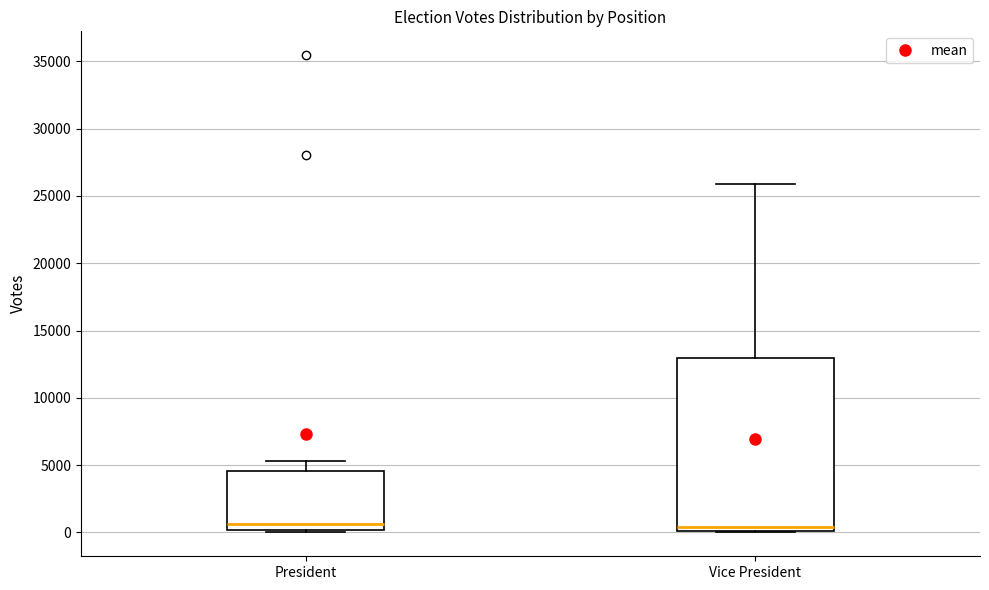

Comparing the boxes themselves (not the whiskers), which one is the tallest?

Vice President